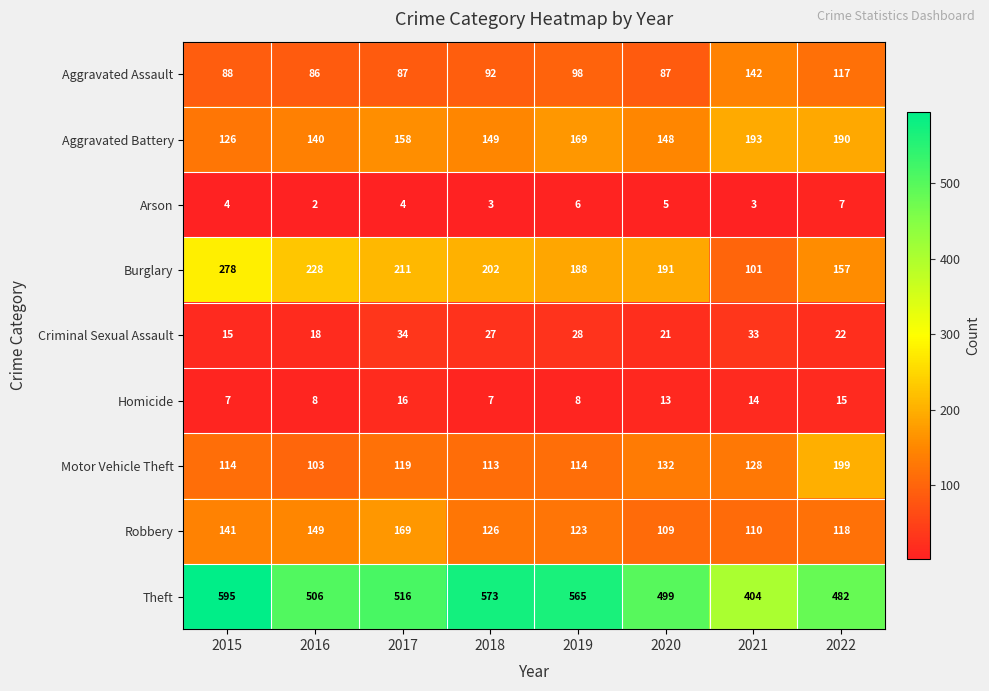

Which category has the lowest value across all series?

2016